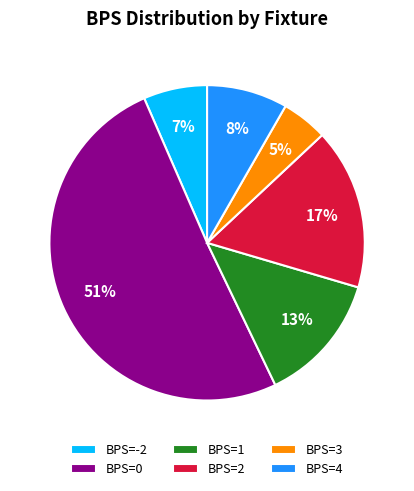

Combined, do BPS=0 and BPS=1 account for over 50%?

Yes